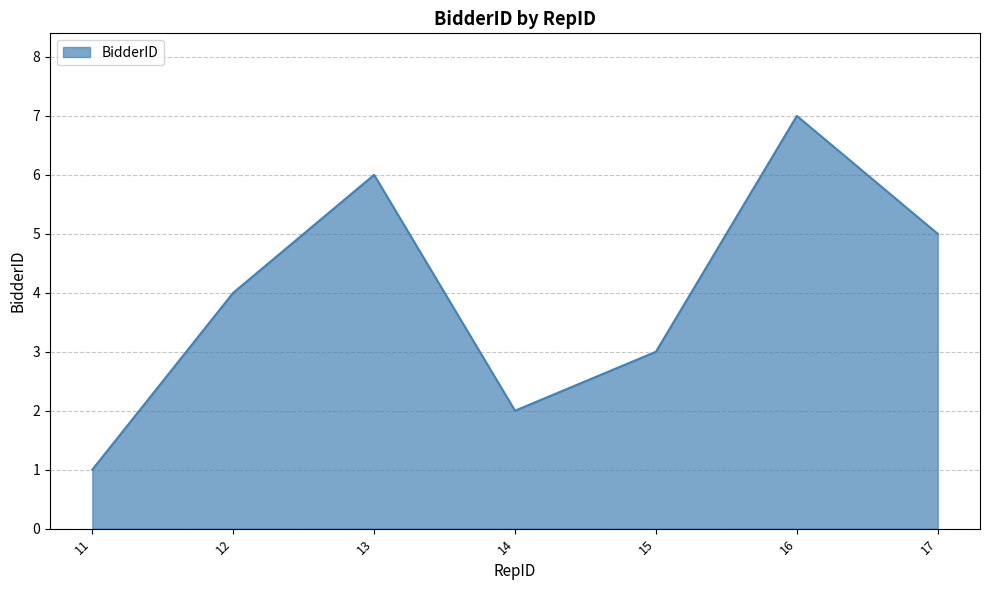

Rank the categories by value from lowest to highest.

11, 14, 15, 12, 17, 13, 16